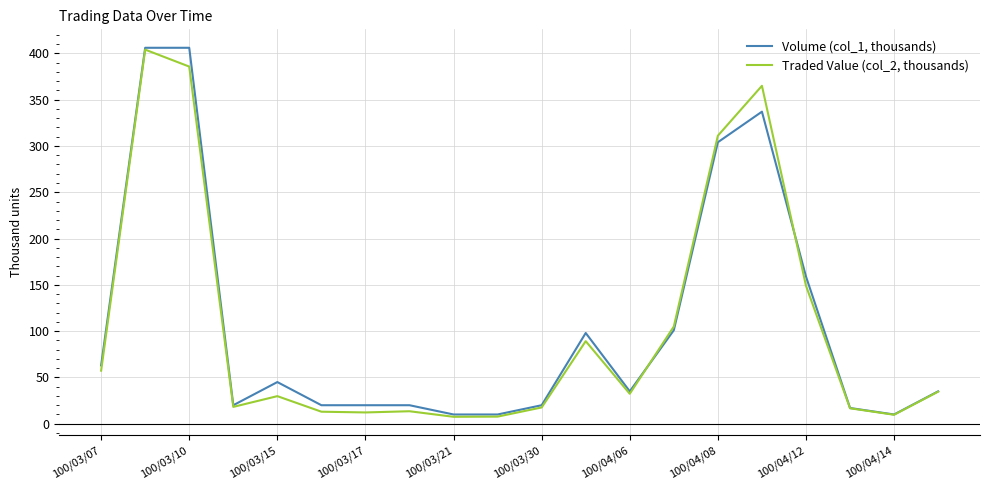

Rank the series by their maximum value, from lowest to highest.

Traded Value (col_2, thousands), Volume (col_1, thousands)